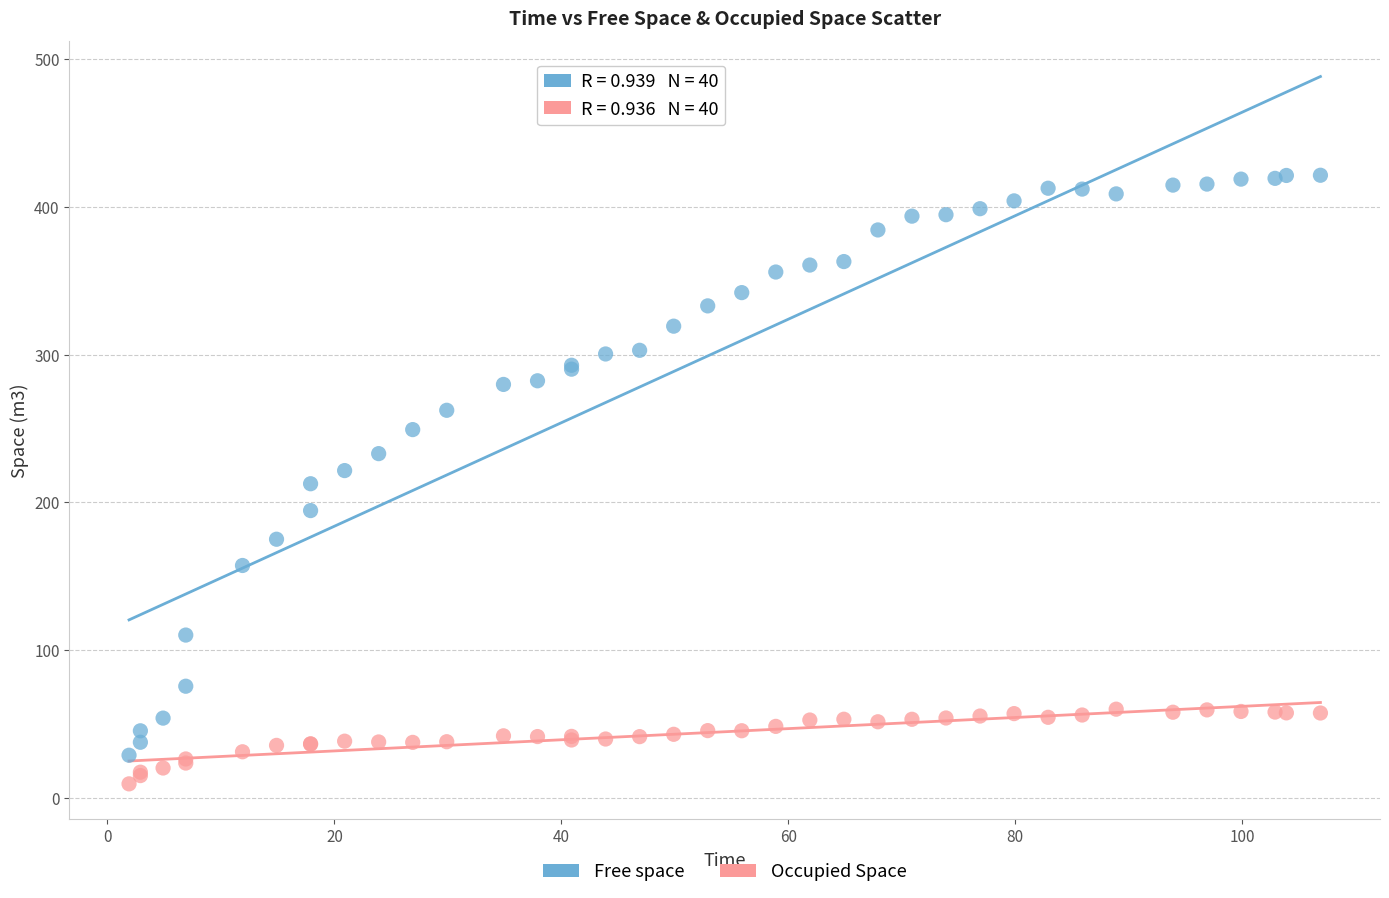

Which series reaches the maximum Y coordinate?

Free space